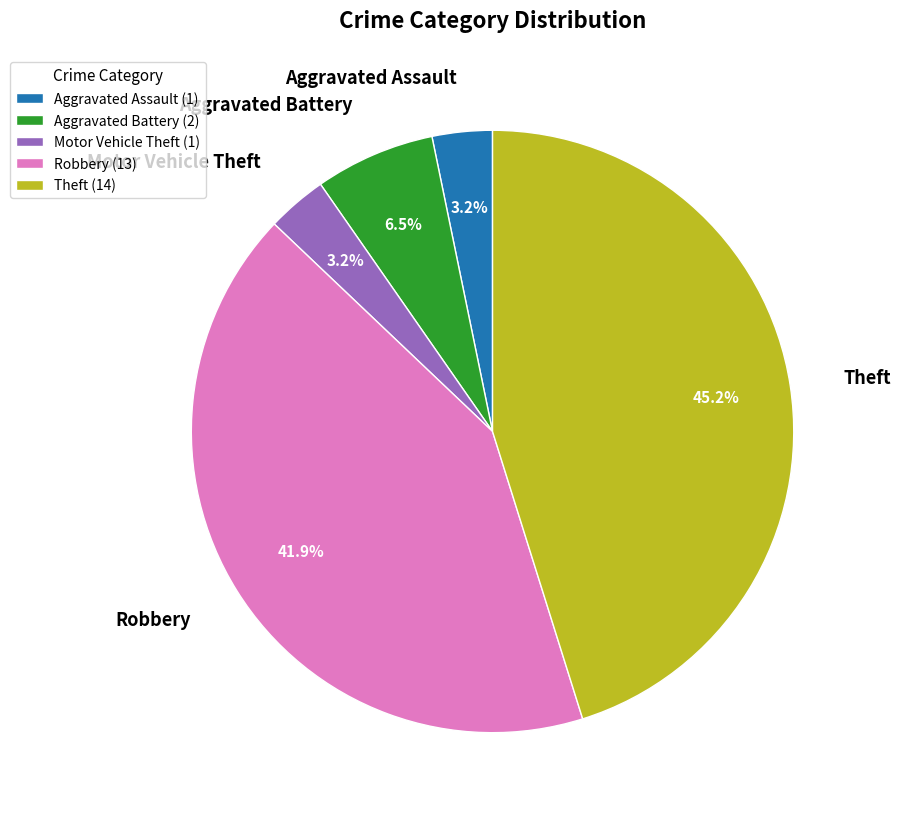

How many segments does this pie chart have?

5